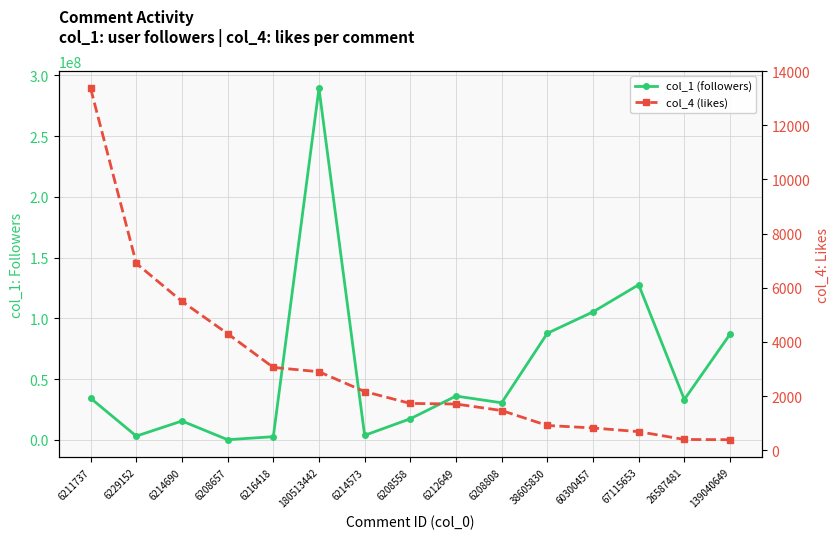

What is the difference between the highest and lowest values at 6216418?

2605341